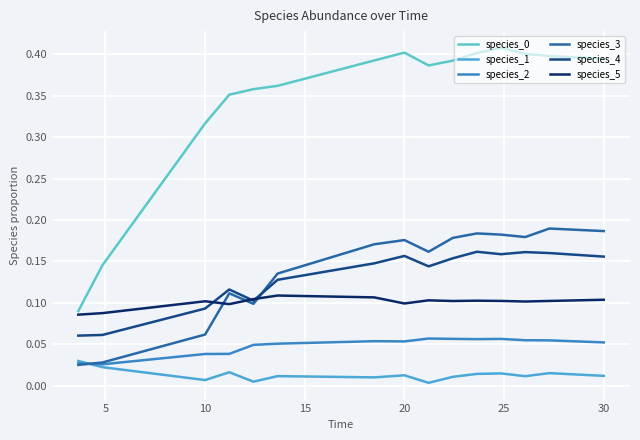

What is the label of the 2nd point from the left?

5